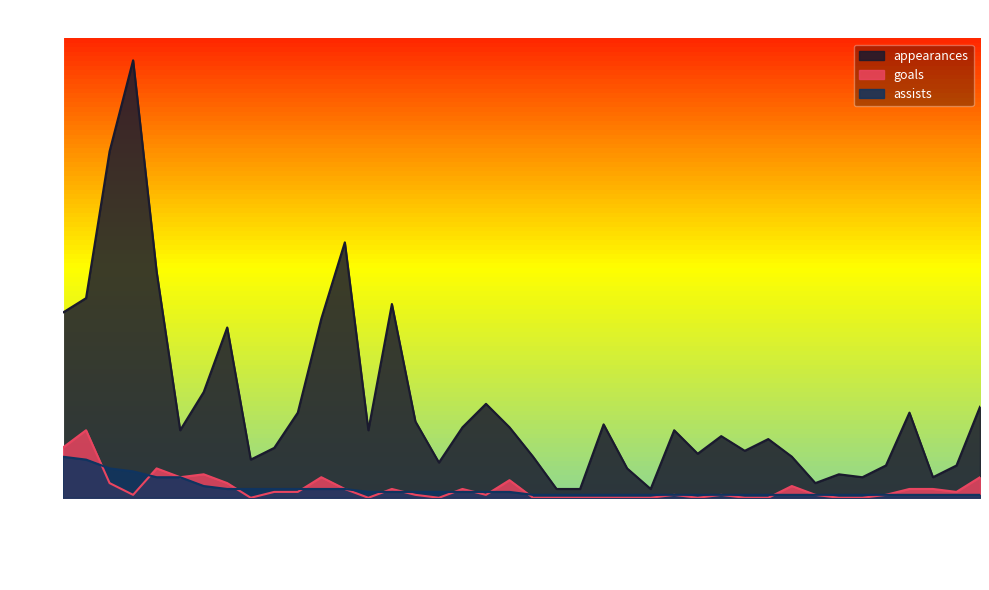

Where is the first local minimum for appearances?

Harrison